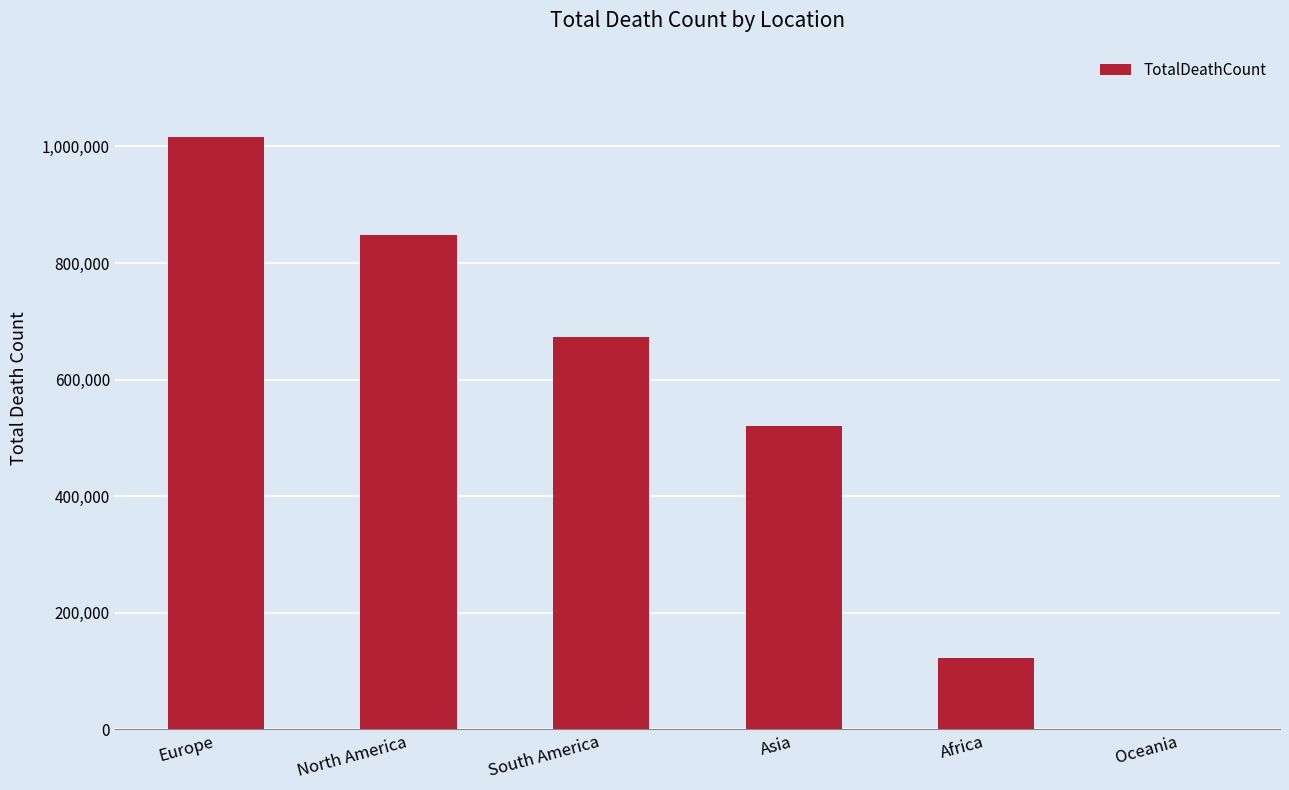

Where is the data nearest to the value 508898?

Asia